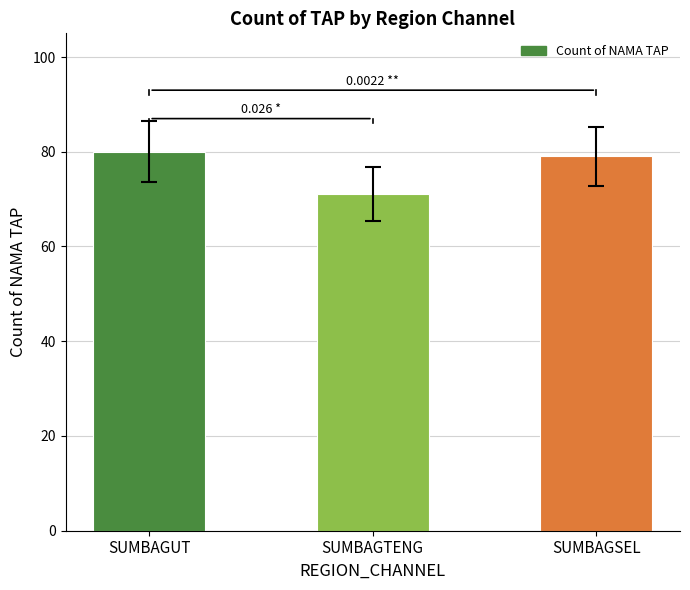

At which category does the chart reach its peak across all series?

SUMBAGUT